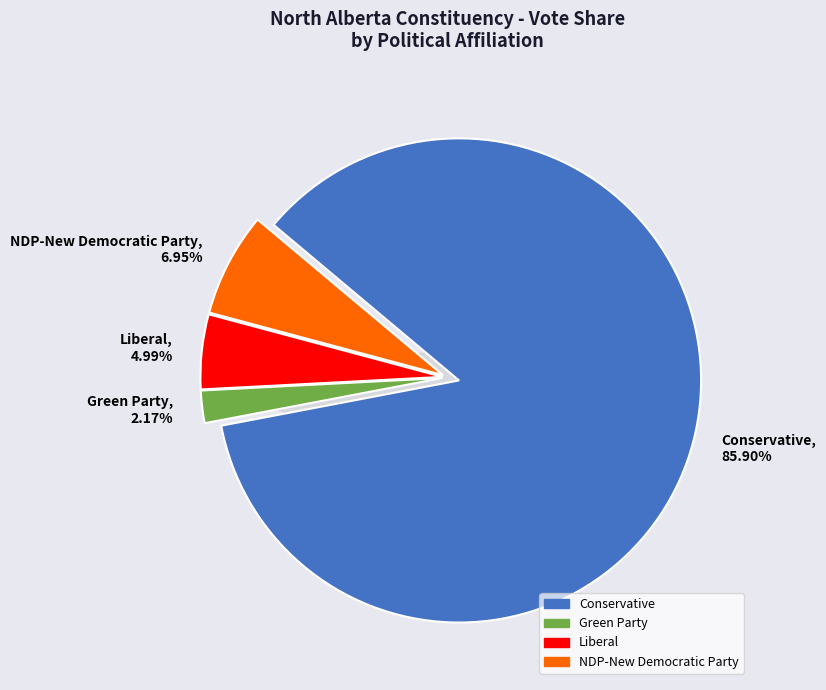

Does any single category account for the majority?

Yes